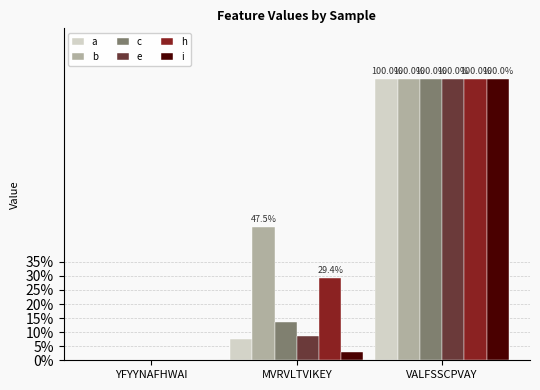

What position from the left is YFYYNAFHWAI?

1